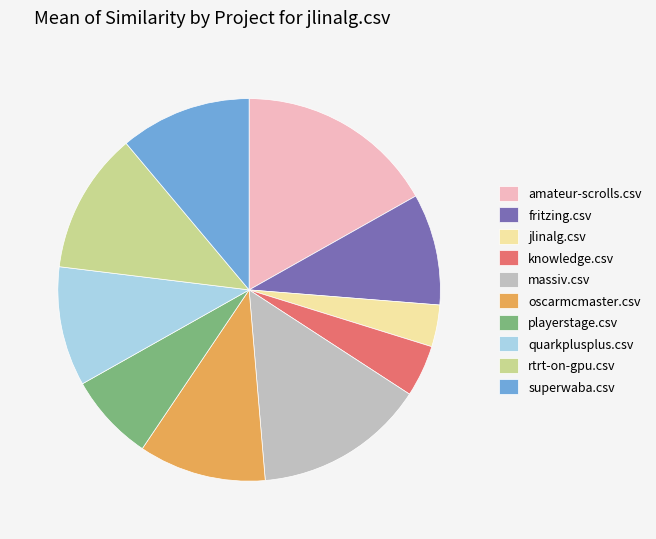

Between knowledge.csv and playerstage.csv, which is larger?

playerstage.csv